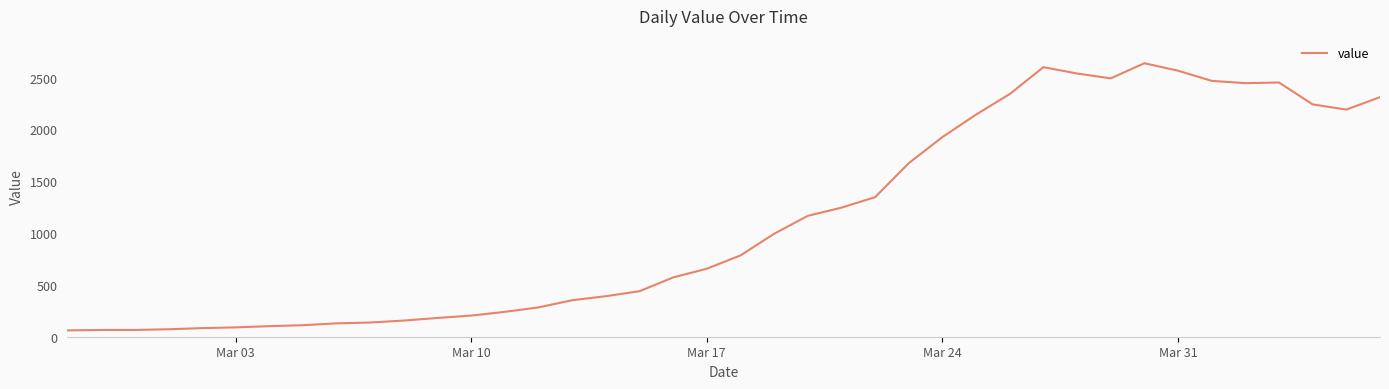

How many lines are shown in the chart?

1